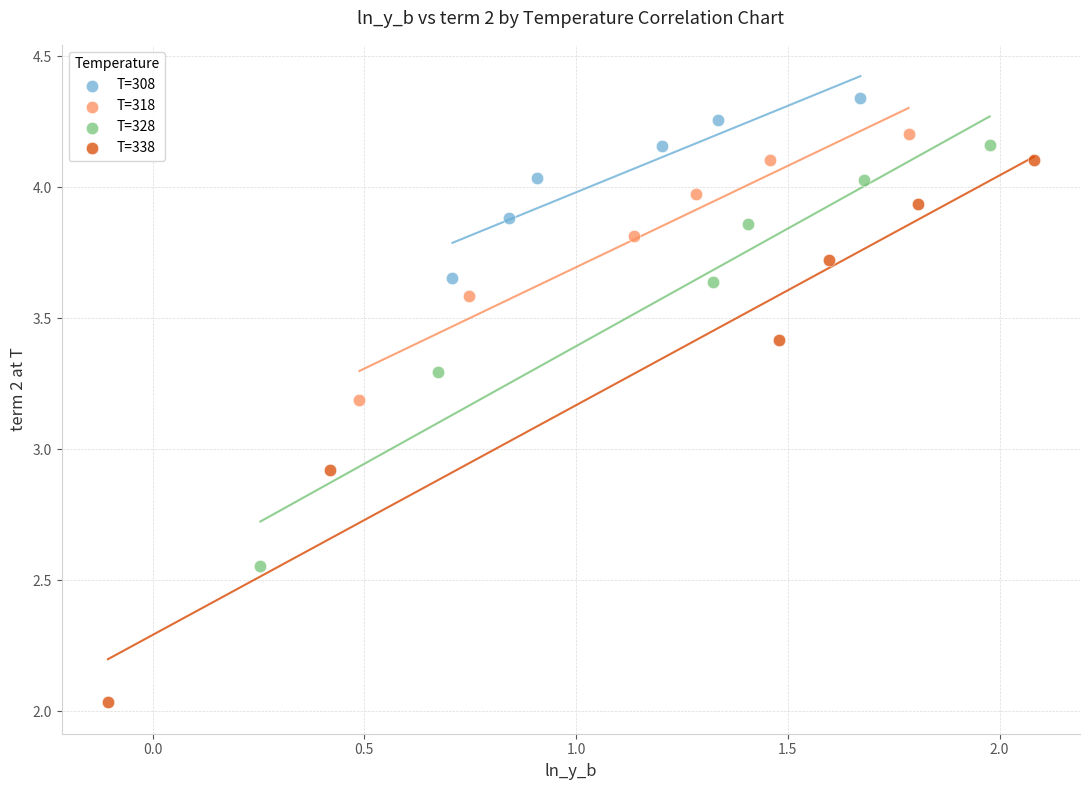

Which series has the widest spread of Y values?

T=338